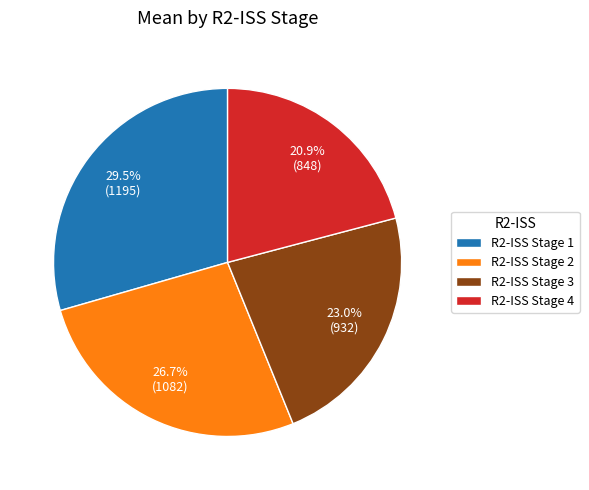

How many slices are in this pie chart?

4